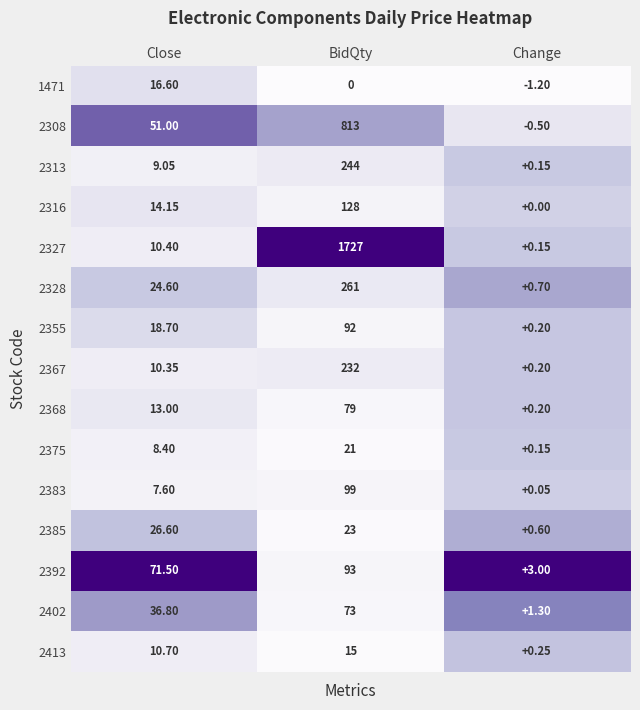

Which series has the largest total across all categories?

2327